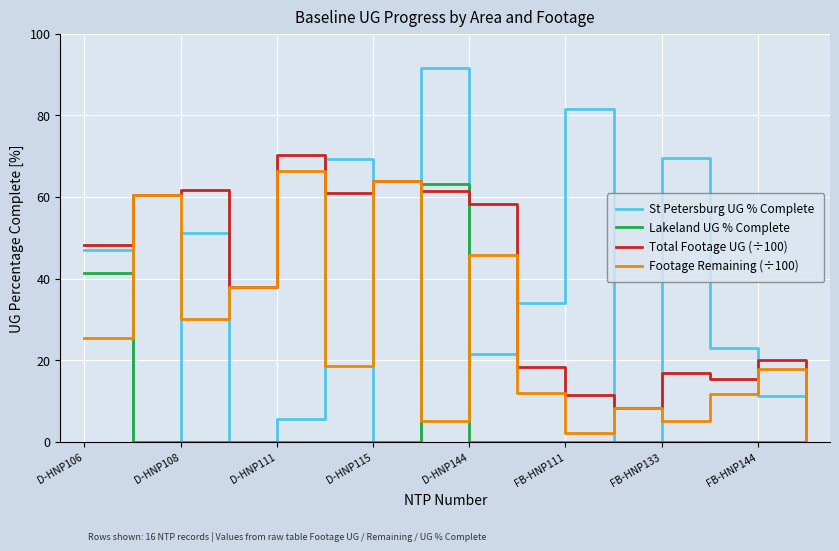

What is the maximum value shown in the chart?

91.5